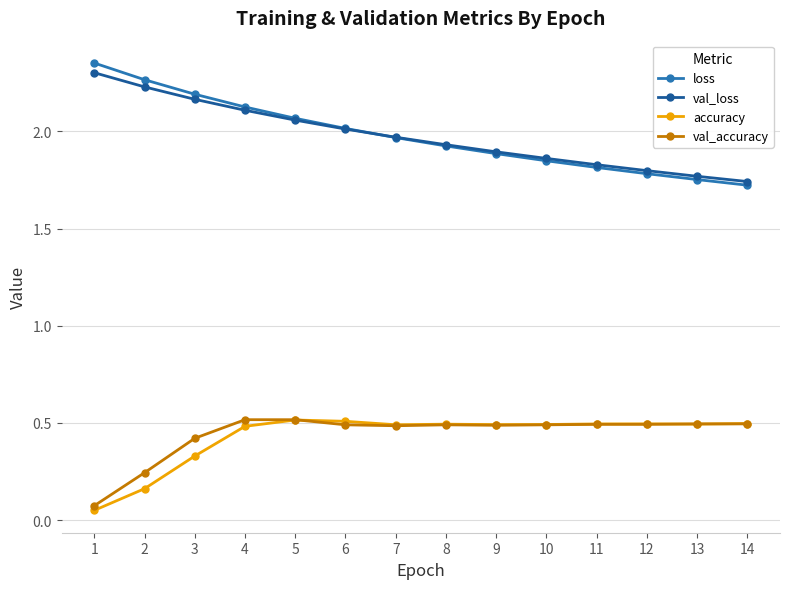

True or false: accuracy and loss cross at least once.

False